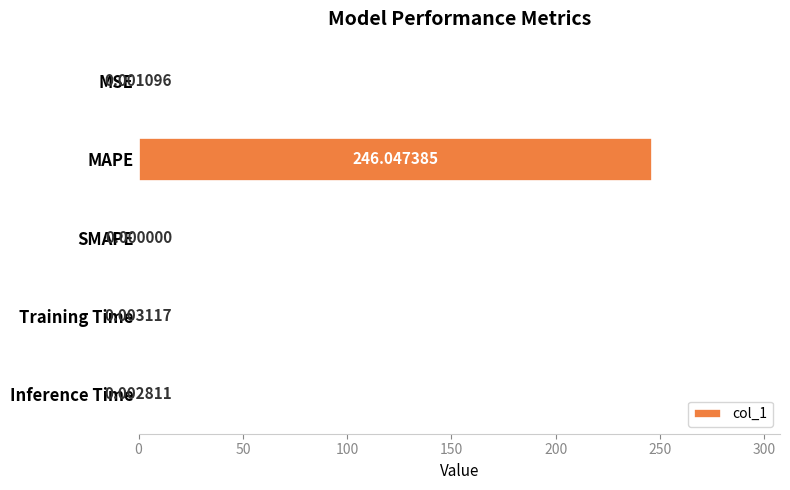

Are the bars horizontal?

Yes